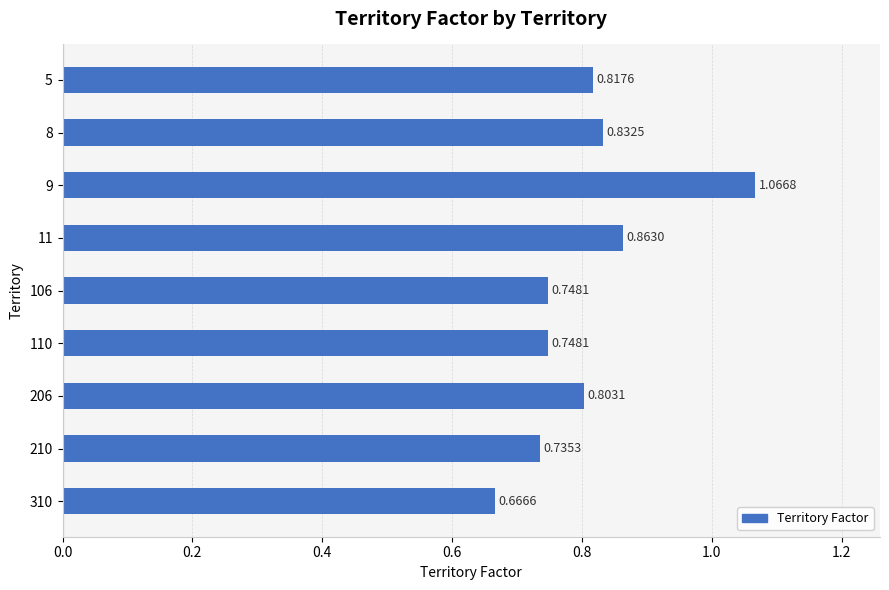

What is the change in value from 9 to 310?

-0.4